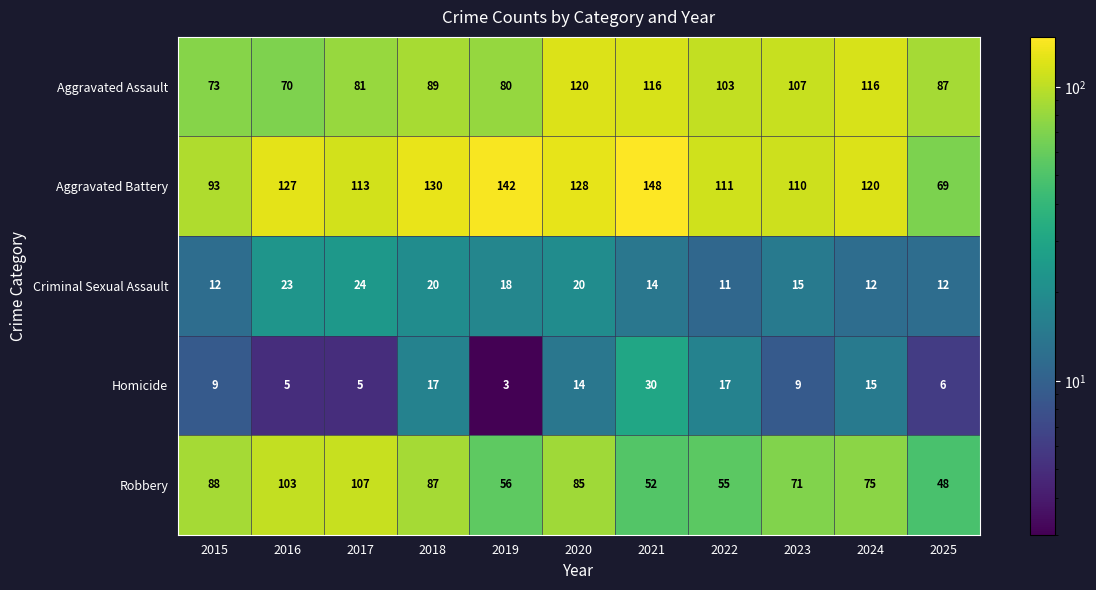

What is the minimum value shown in the chart?

3